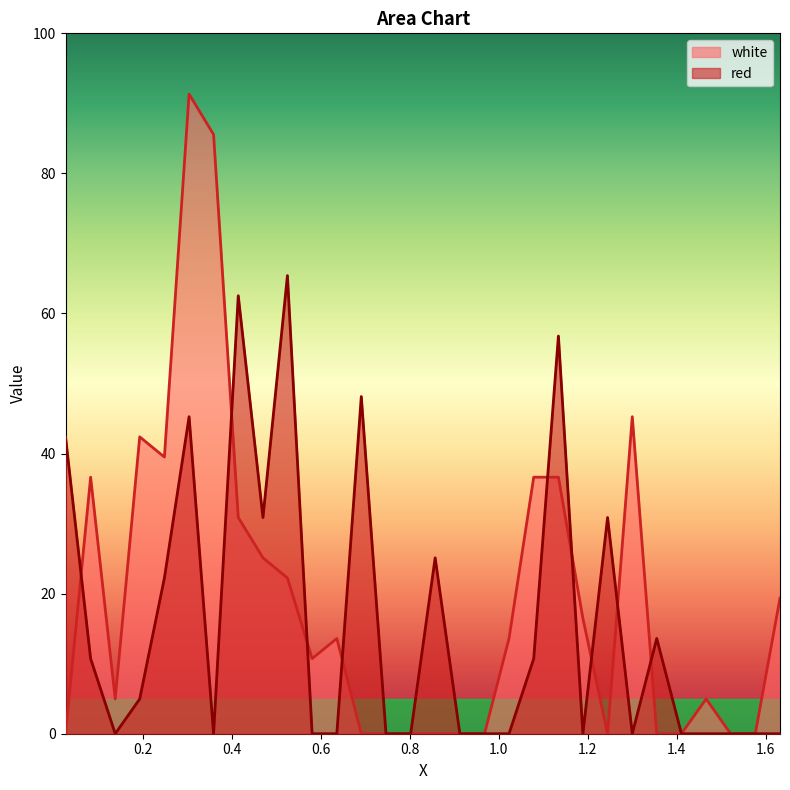

List the series in order of their peak value, highest first.

white, red